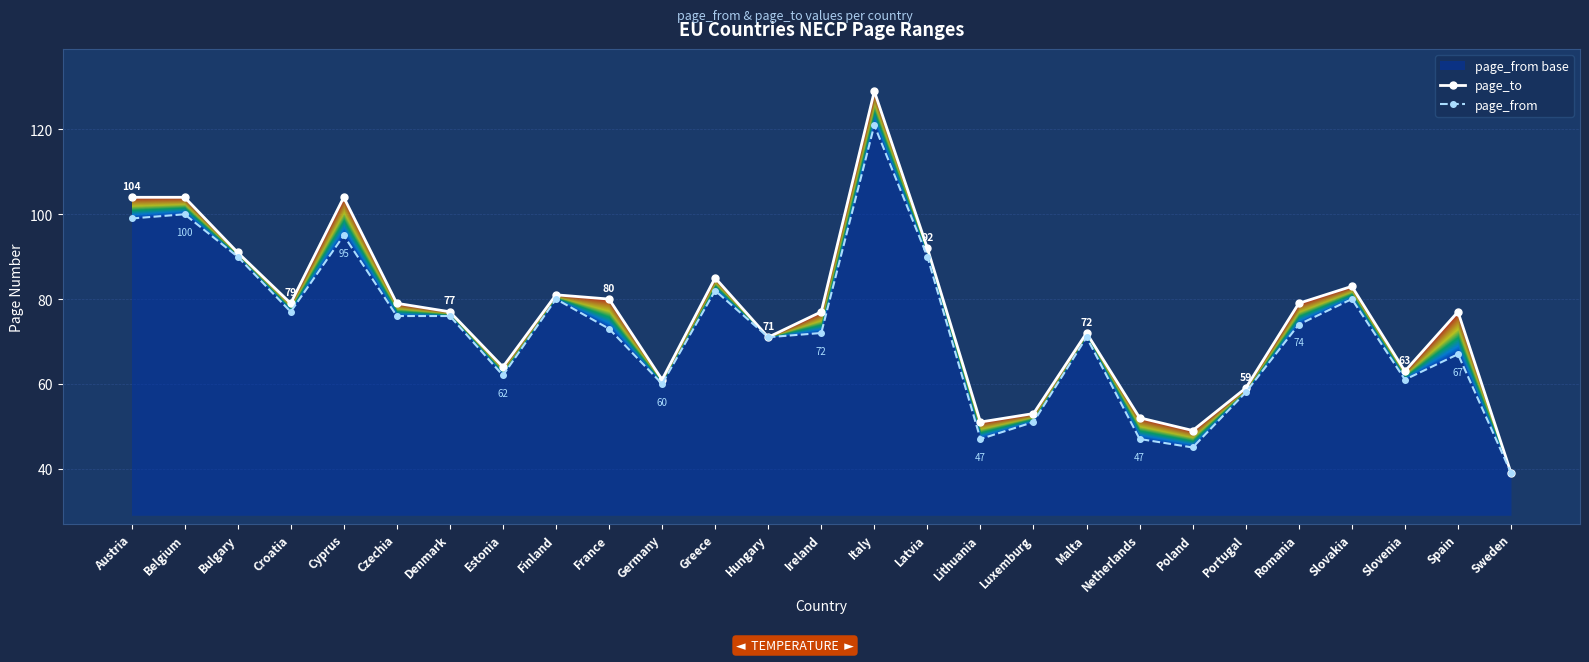

What is the difference between the page_to values at Romania and Luxemburg?

26